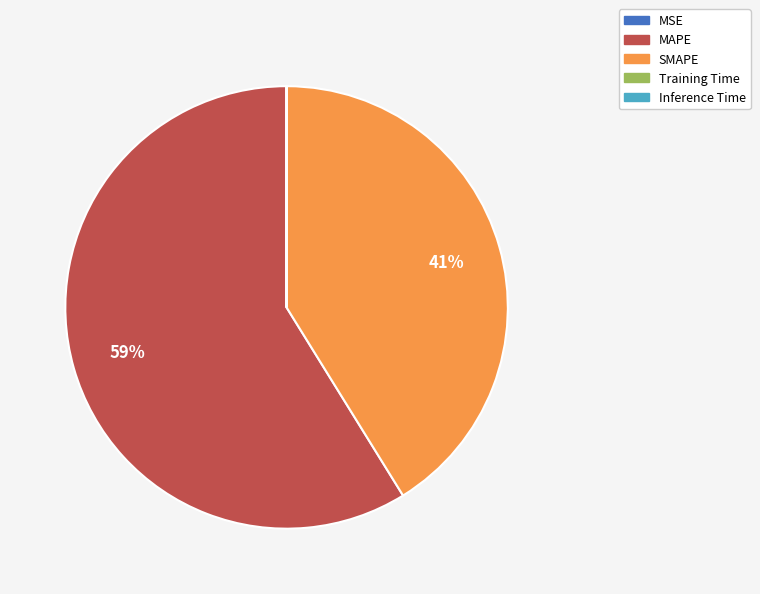

To the nearest percent, what is the average slice percentage?

20%